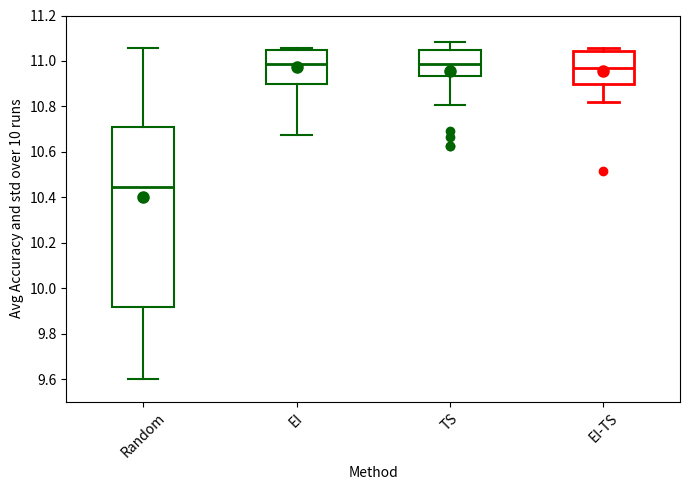

Comparing the boxes themselves (not the whiskers), which one is the tallest?

Random